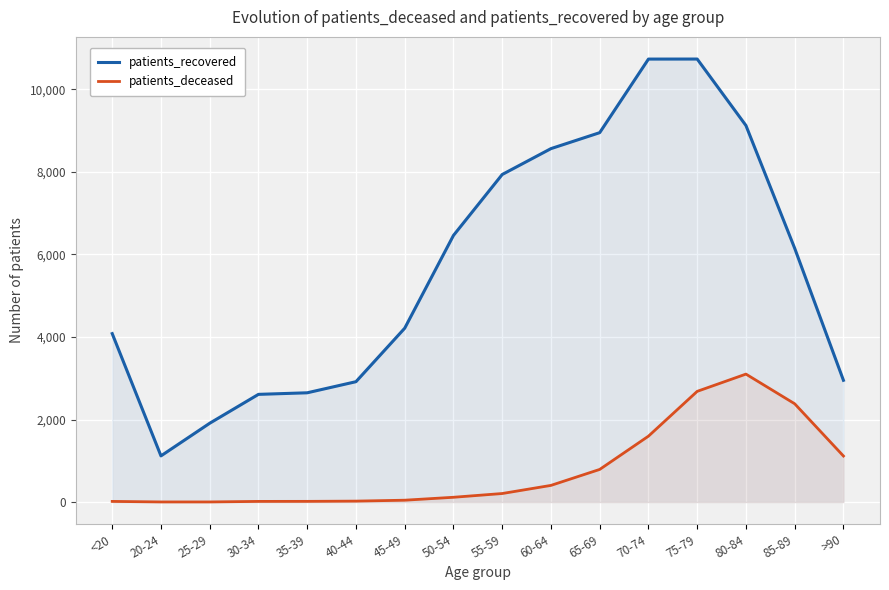

At which category is the sum across all series the highest?

75-79